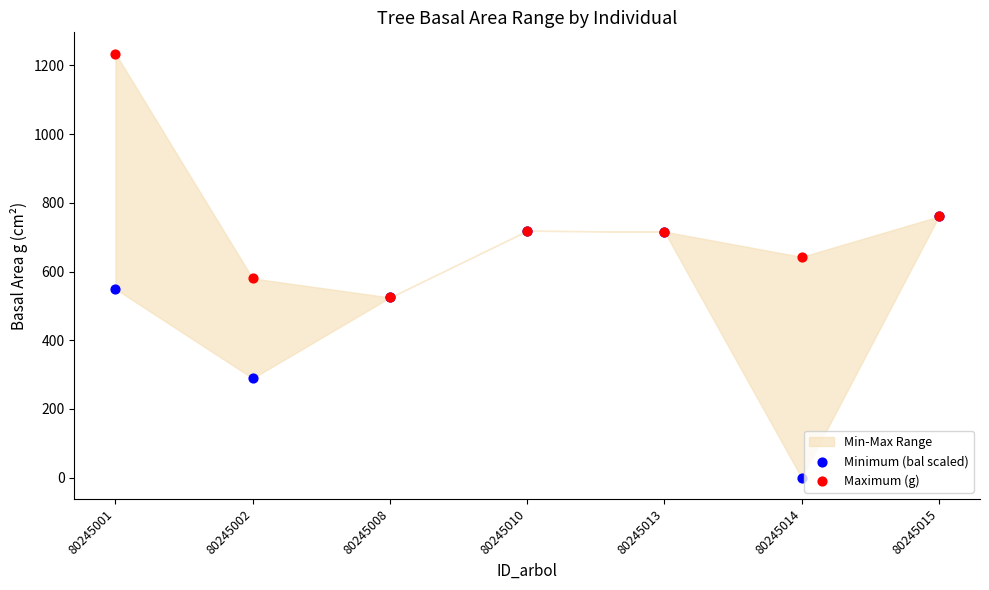

In the Minimum (bal scaled) series, what Y value is closest to 380?

289.5